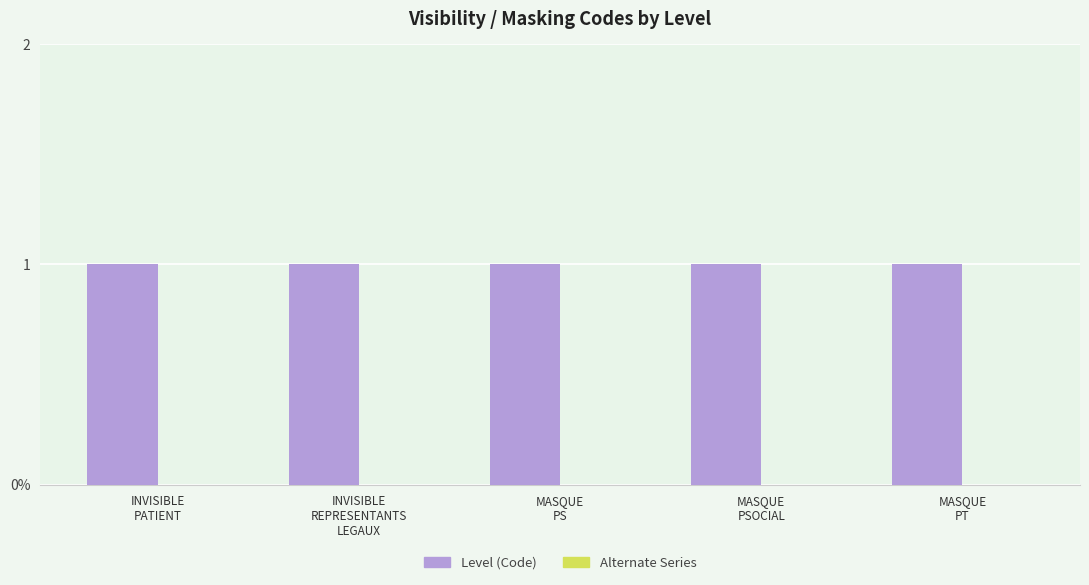

Reading left to right, list all the values displayed in this chart.

Level (Code): INVISIBLE
PATIENT=1	INVISIBLE
REPRESENTANTS
LEGAUX=1	MASQUE
PS=1	MASQUE
PSOCIAL=1	MASQUE
PT=1
Alternate Series: INVISIBLE
PATIENT=0	INVISIBLE
REPRESENTANTS
LEGAUX=0	MASQUE
PS=0	MASQUE
PSOCIAL=0	MASQUE
PT=0